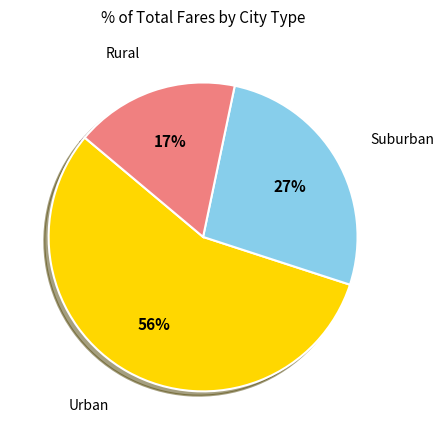

Does any single category account for the majority?

Yes